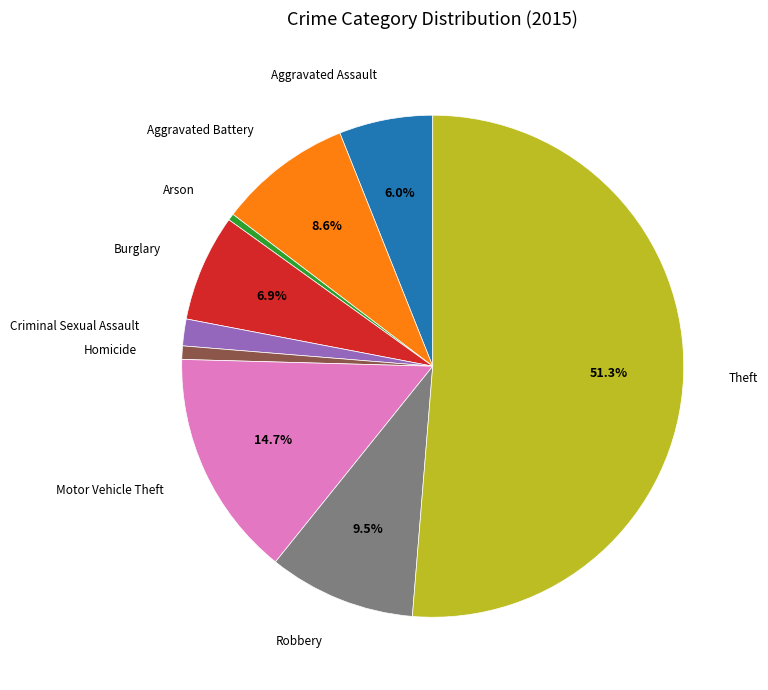

Is there any slice that represents more than half of the pie?

Yes